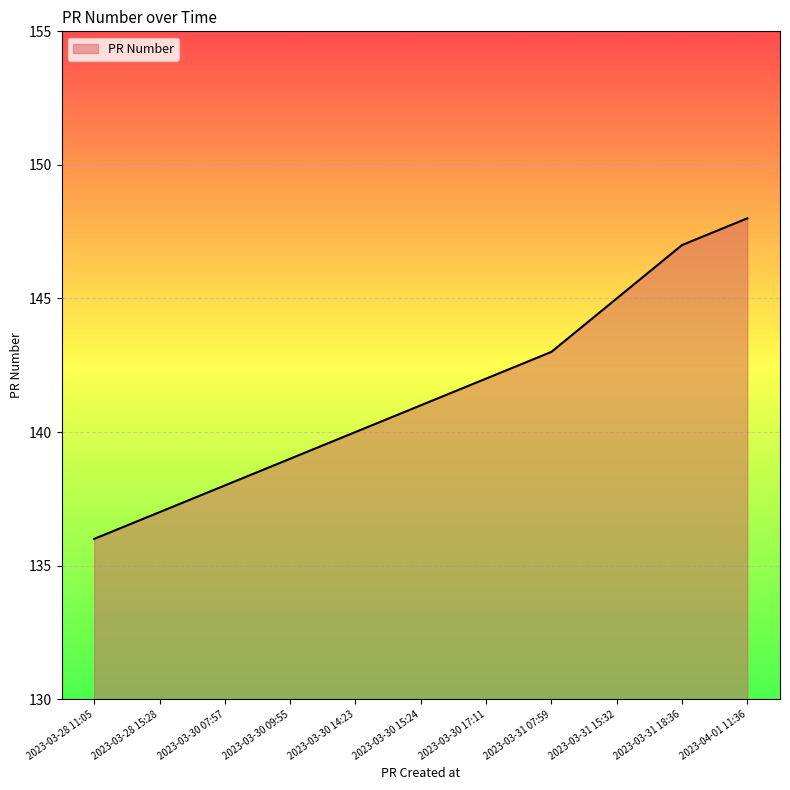

The value at 2023-04-01 11:36 is 148. True or false?

True